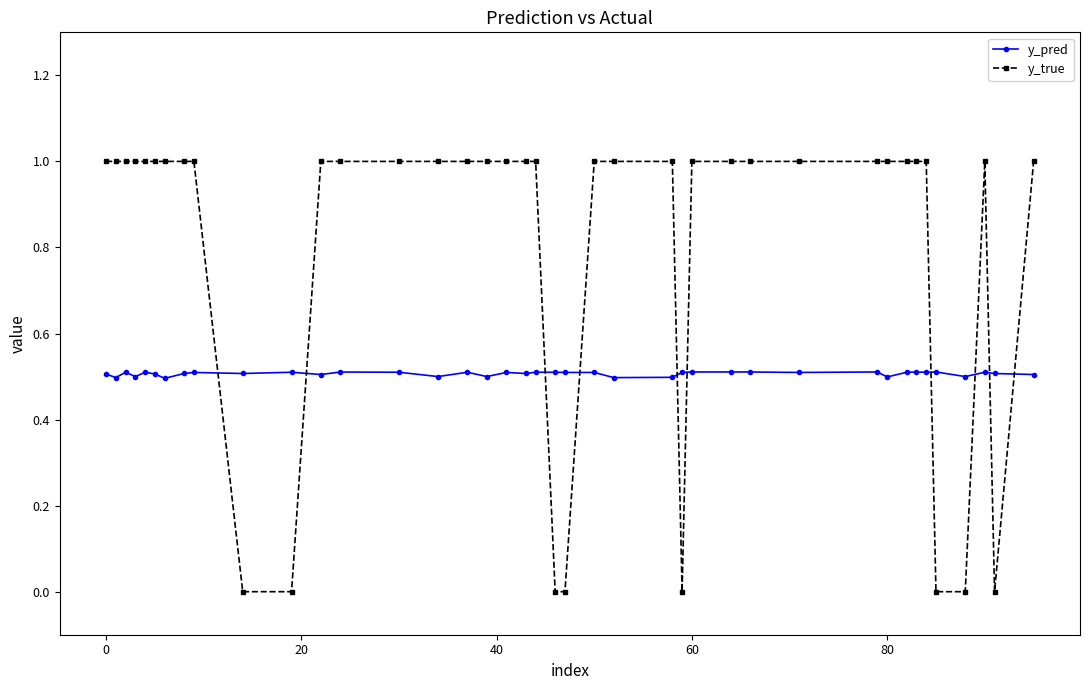

What is the average value of the y_pred series?

0.5